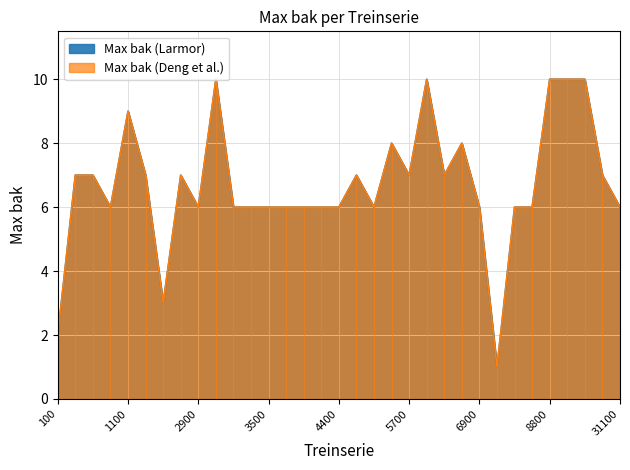

How many data points does each series have?

33